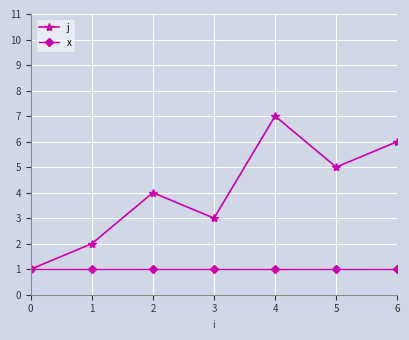

The j series shows 6 at 6. True or false?

True